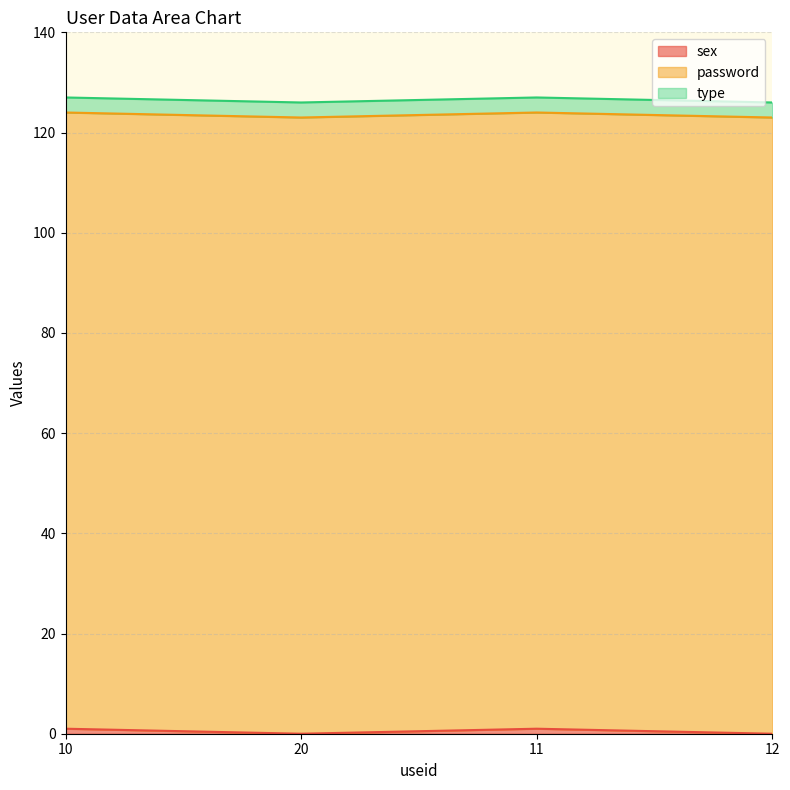

Reading left to right, transcribe all the data shown in this chart.

sex: 1	0	1	0
password: 123	123	123	123
type: 3	3	3	3